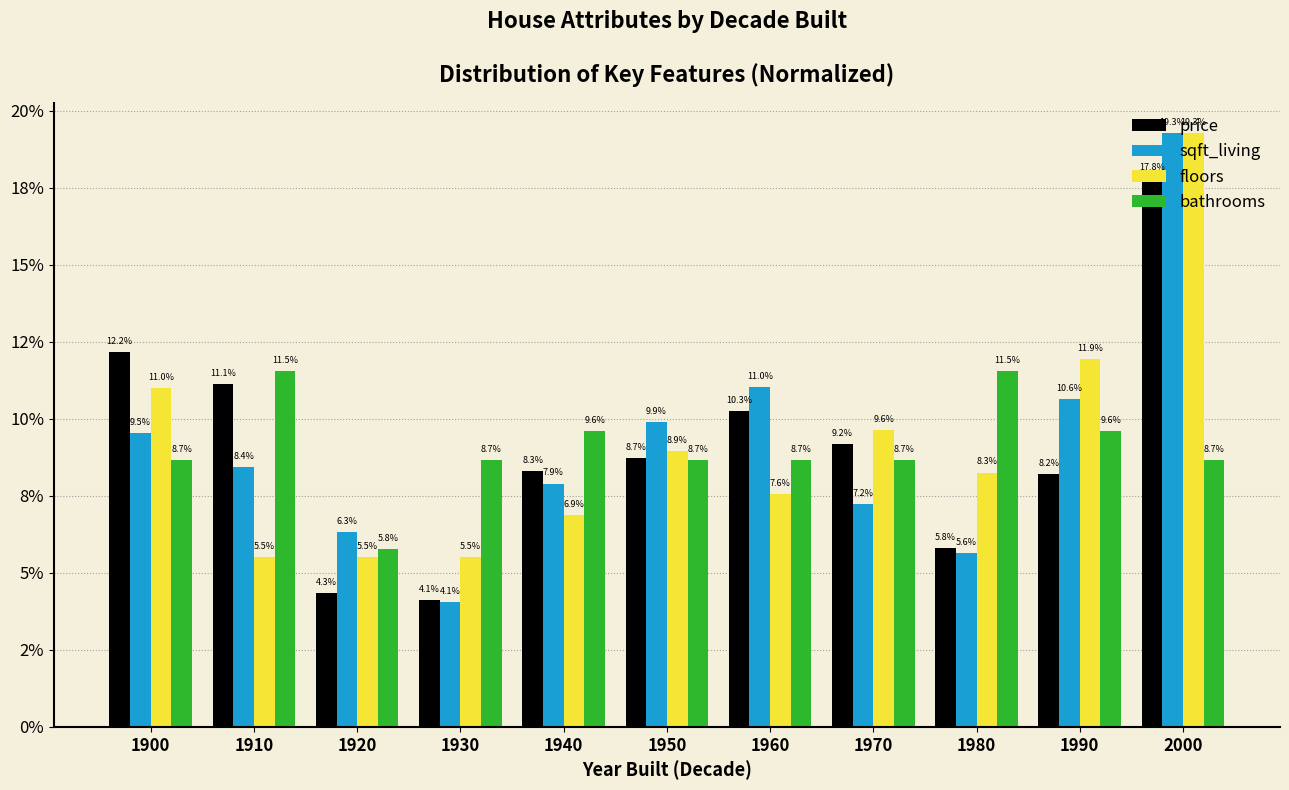

At which category is the sum across all series the highest?

2000